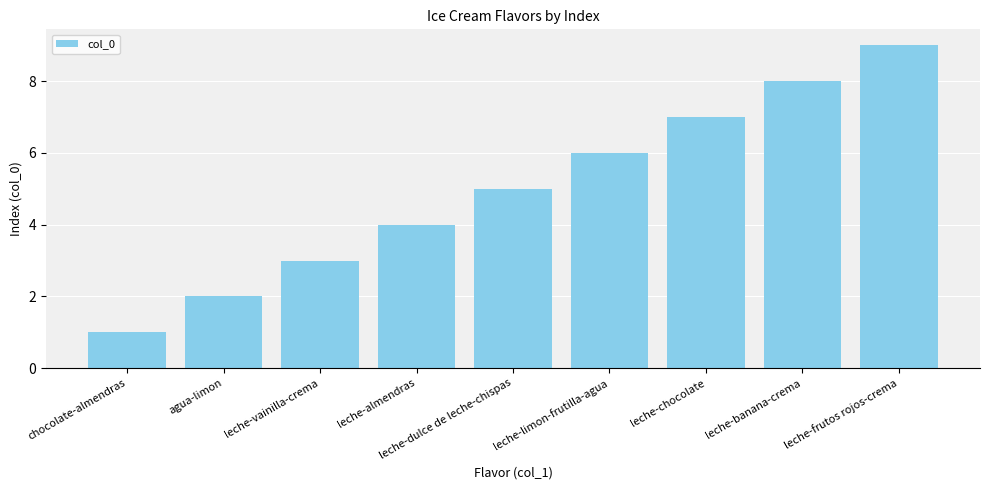

How many values are between 3 and 7?

5